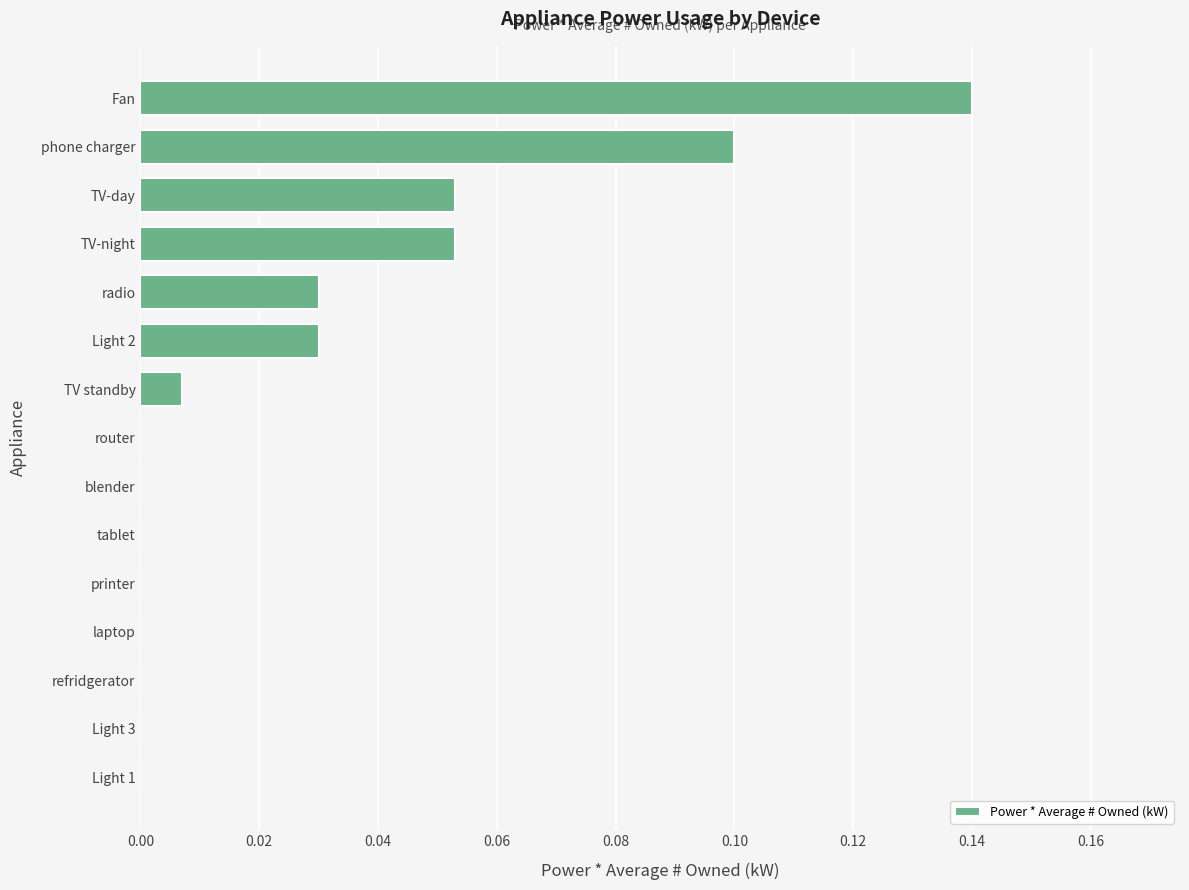

How many series are shown in this chart?

1